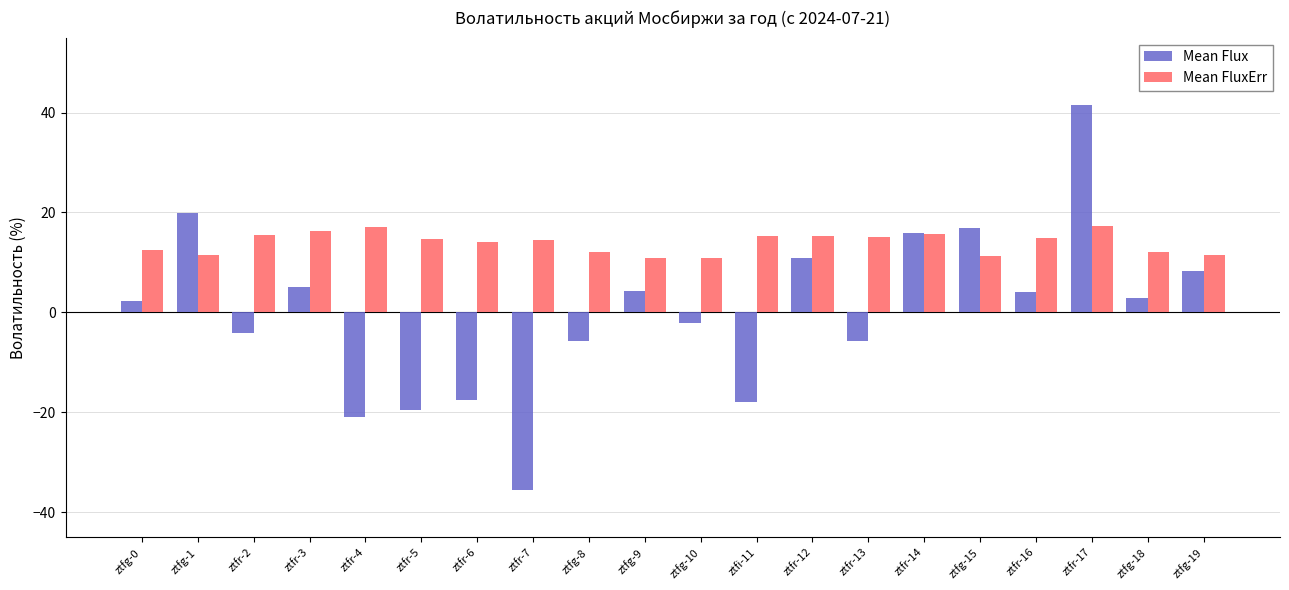

What is the label of the 1st bar from the left?

ztfg-0